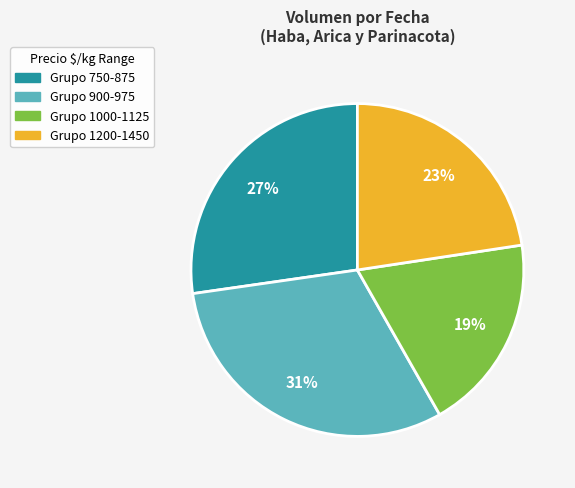

To the nearest percent, what is the difference between the largest and smallest slice percentages?

12%